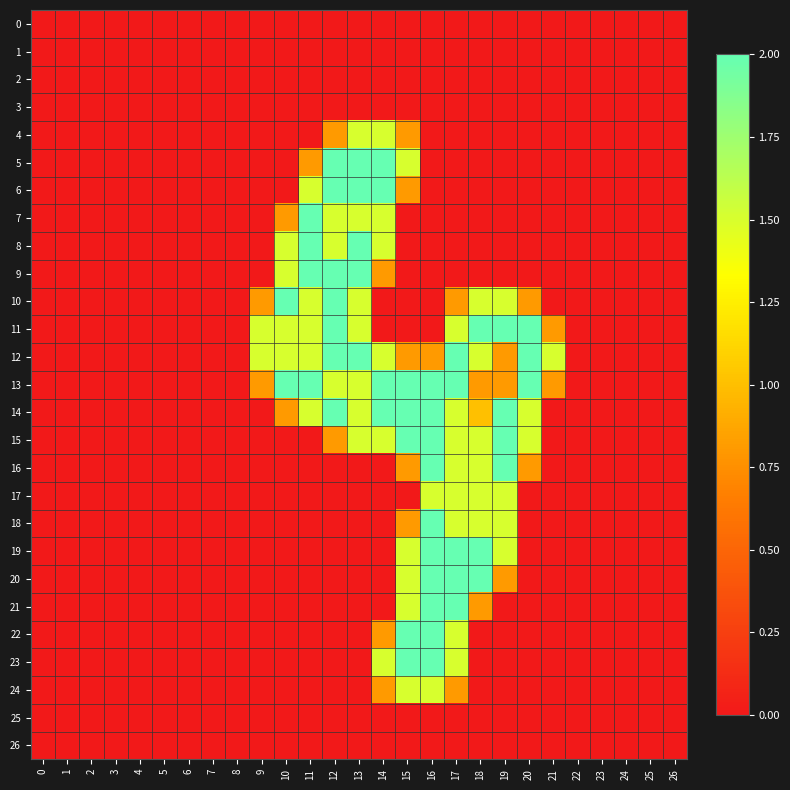

Which category has the highest value across all series?

12